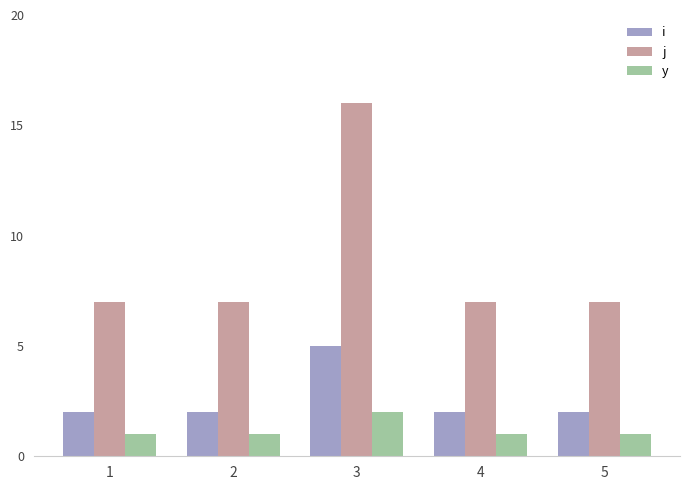

Which series has the largest range (max minus min)?

j